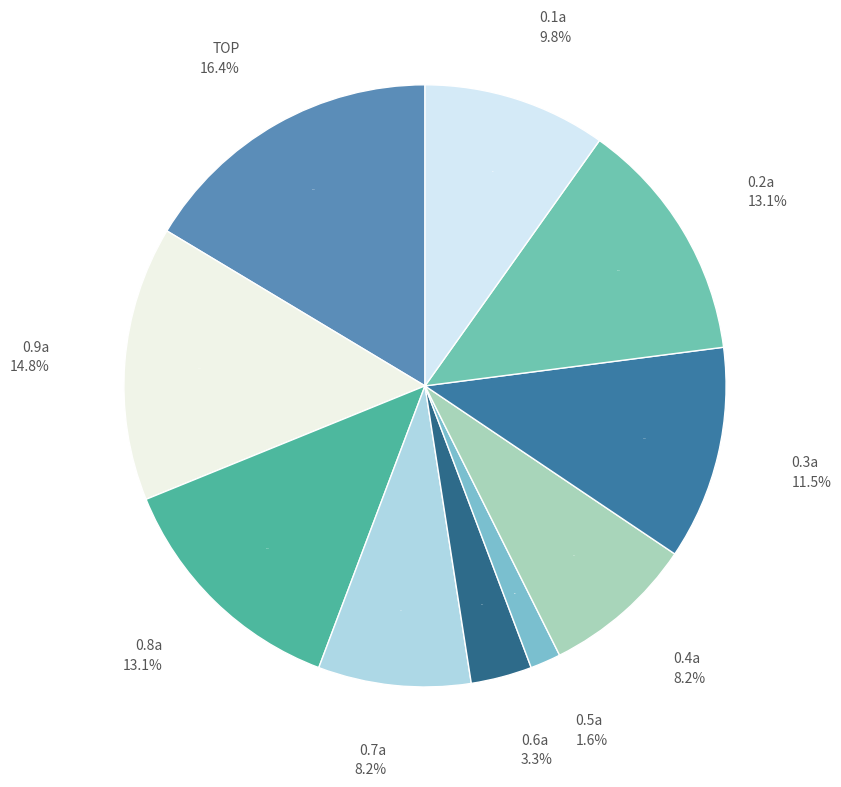

To the nearest percent, what is the difference between the largest and smallest slice percentages?

15%